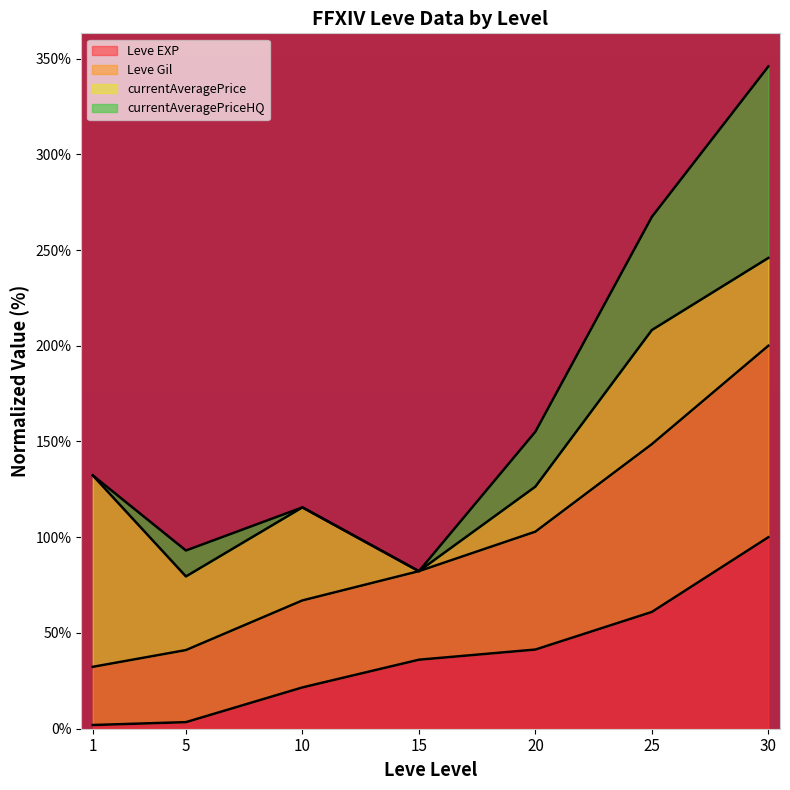

What are all the series names shown in the legend?

Leve EXP, Leve Gil, currentAveragePrice, currentAveragePriceHQ